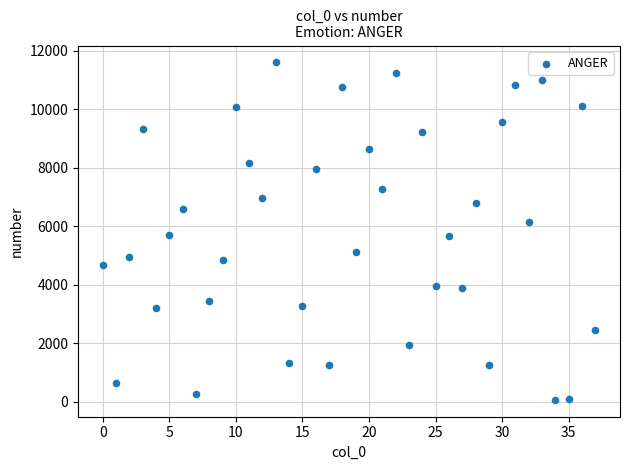

What is the range of Y values (max minus min)?

11548